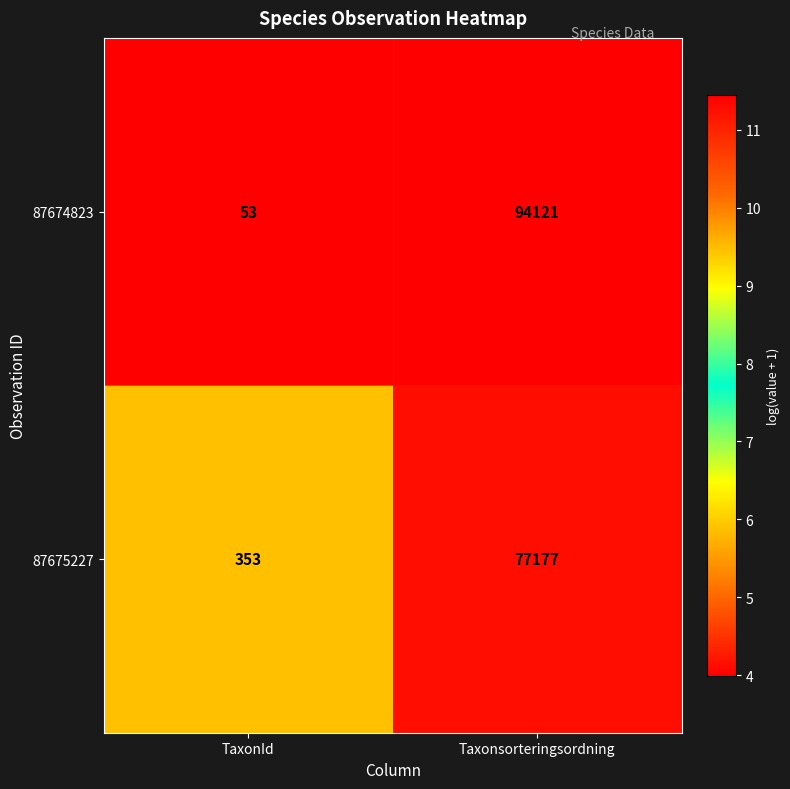

What is the sum of all 87675227 values?

77530